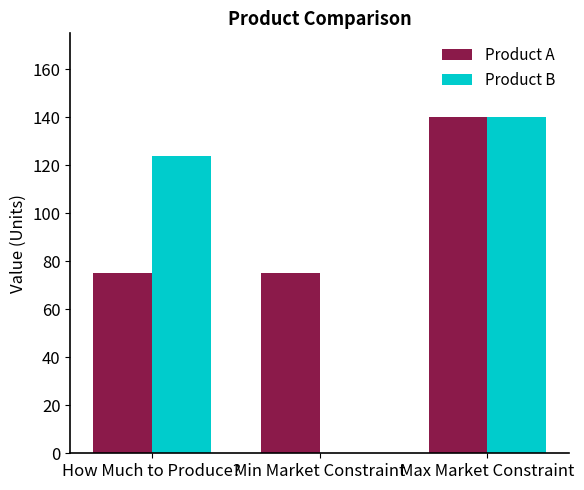

What is the sum of all Product B values?

264